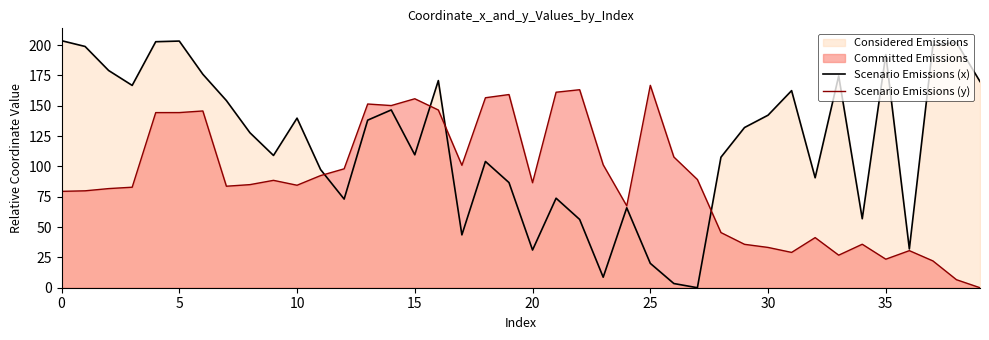

Which series has the largest range (max minus min)?

Scenario Emissions (x)